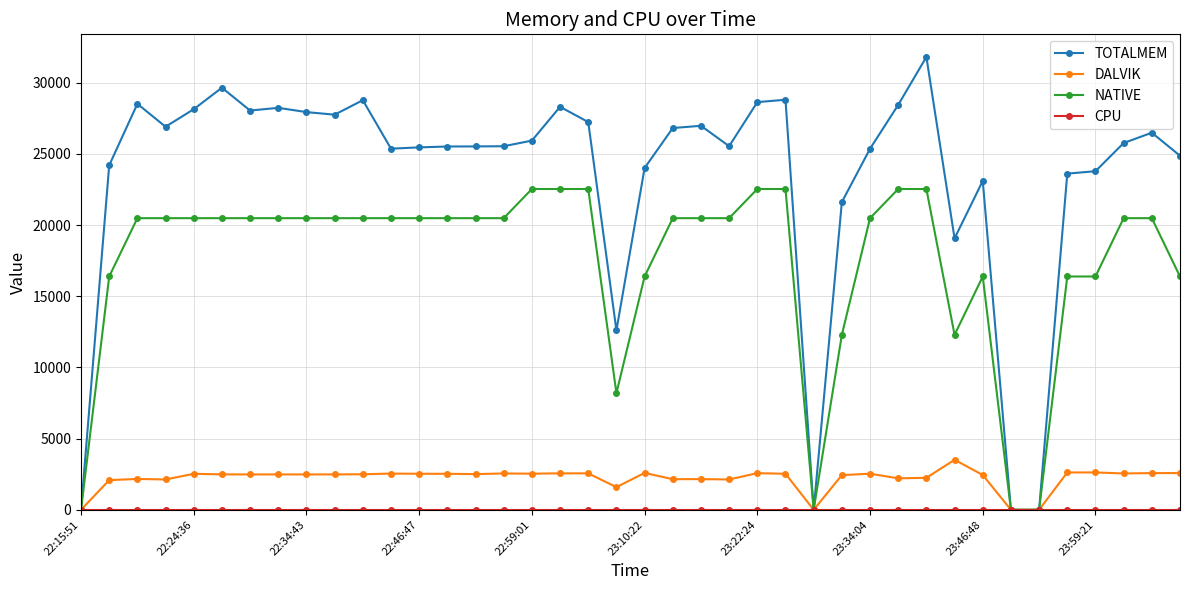

What is the maximum value shown in the chart?

31800